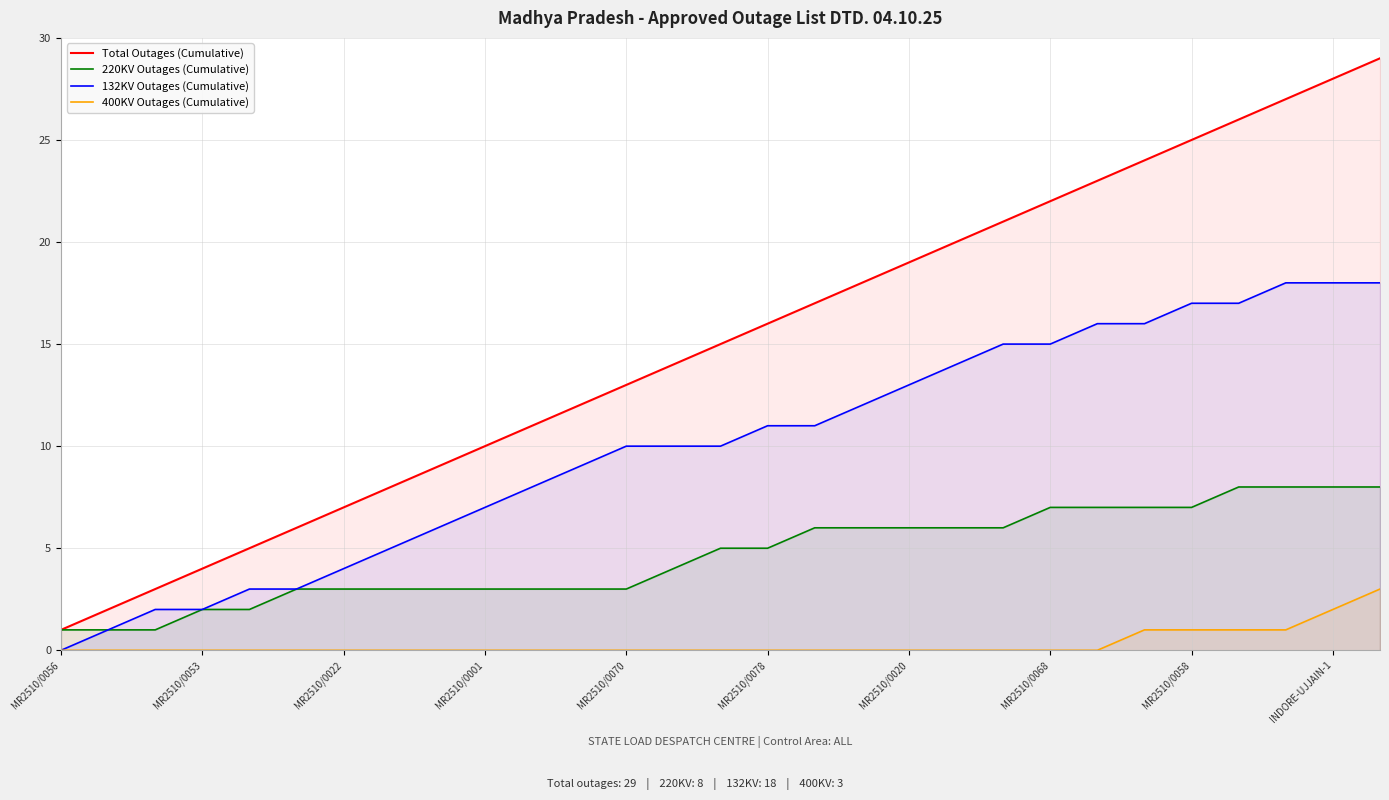

The 132KV Outages (Cumulative) series shows 13 at MR2510/0020. True or false?

True